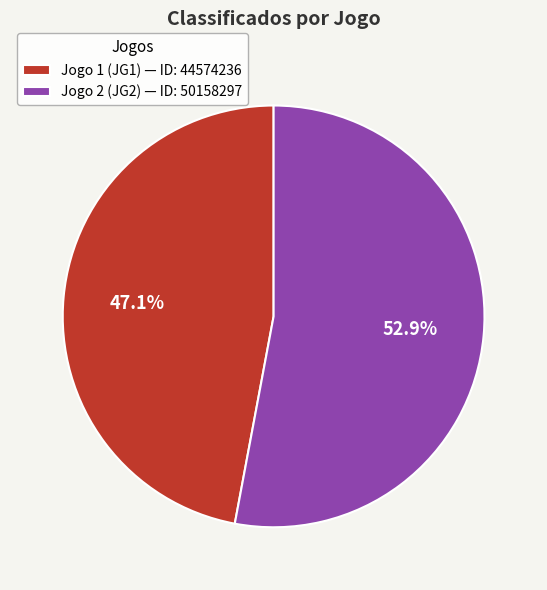

What is the smallest slice in the pie chart?

Jogo 1 (JG1)